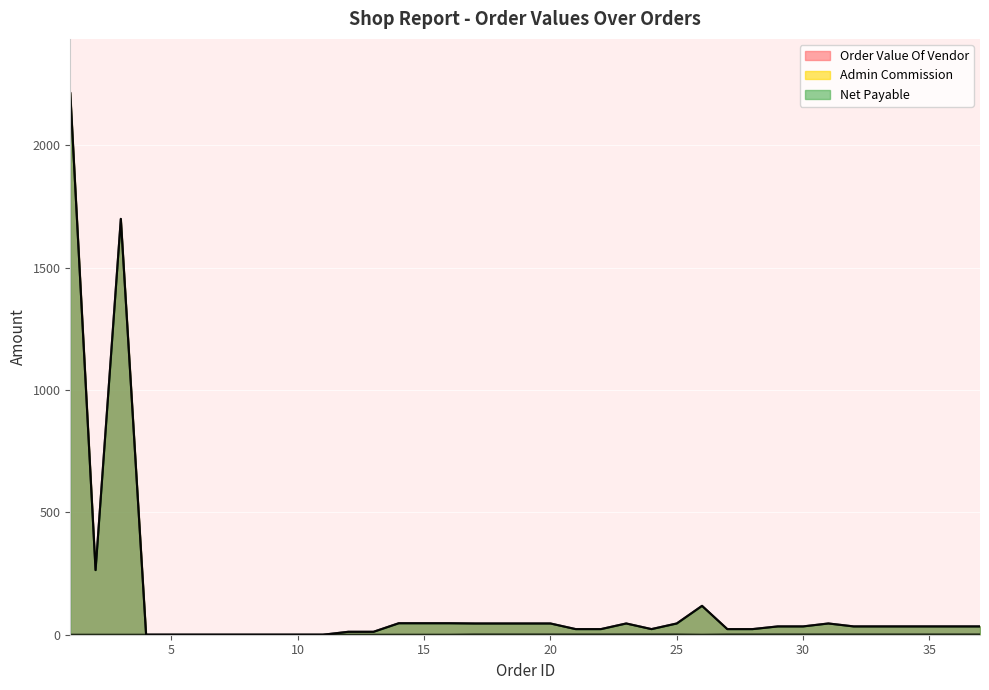

What are all the series names shown in the legend?

Order Value Of Vendor, Admin Commission, Net Payable